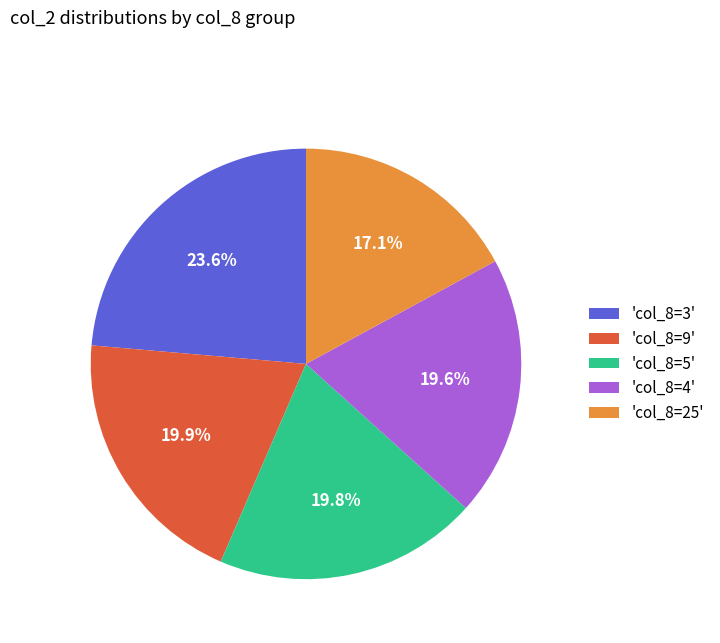

Which slice is the largest?

'col_8=3'